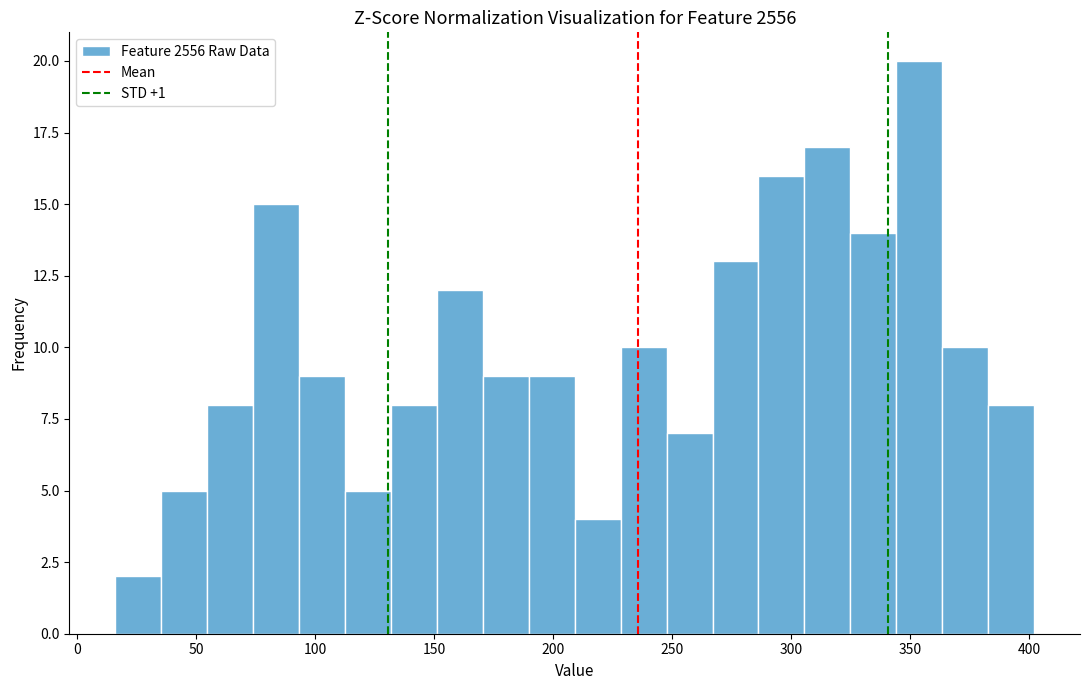

Around what value on the x-axis is the tallest bar? Give the approximate position of its centre, as read against the axis.

355